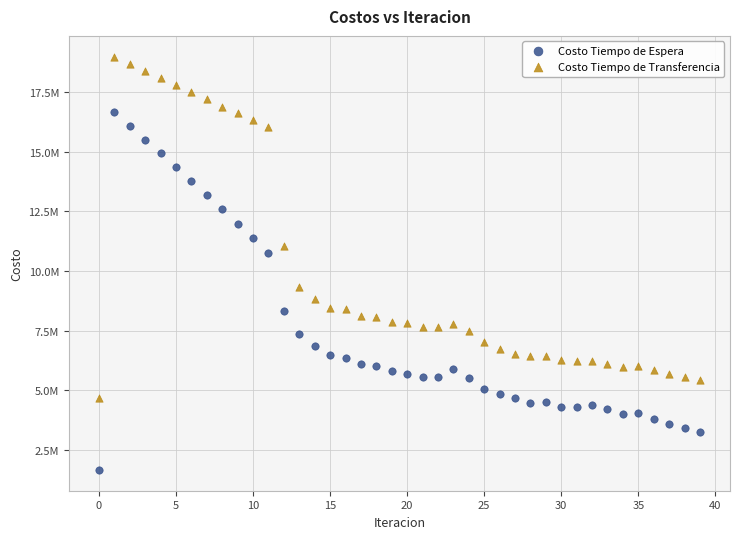

Which series reaches the minimum Y coordinate?

Costo Tiempo de Espera